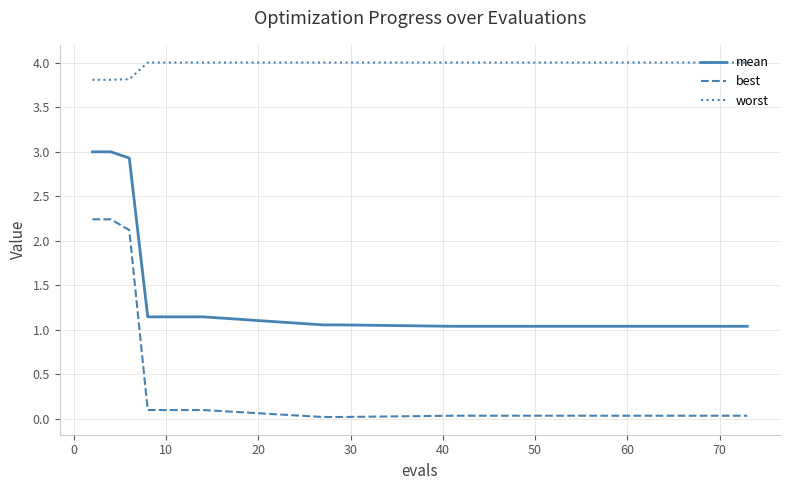

Which series has the largest total across all categories?

worst